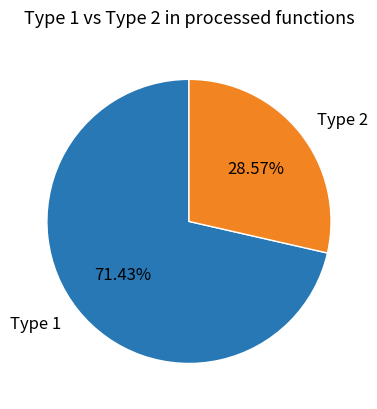

To the nearest percent, what portion does Type 2 represent?

29%